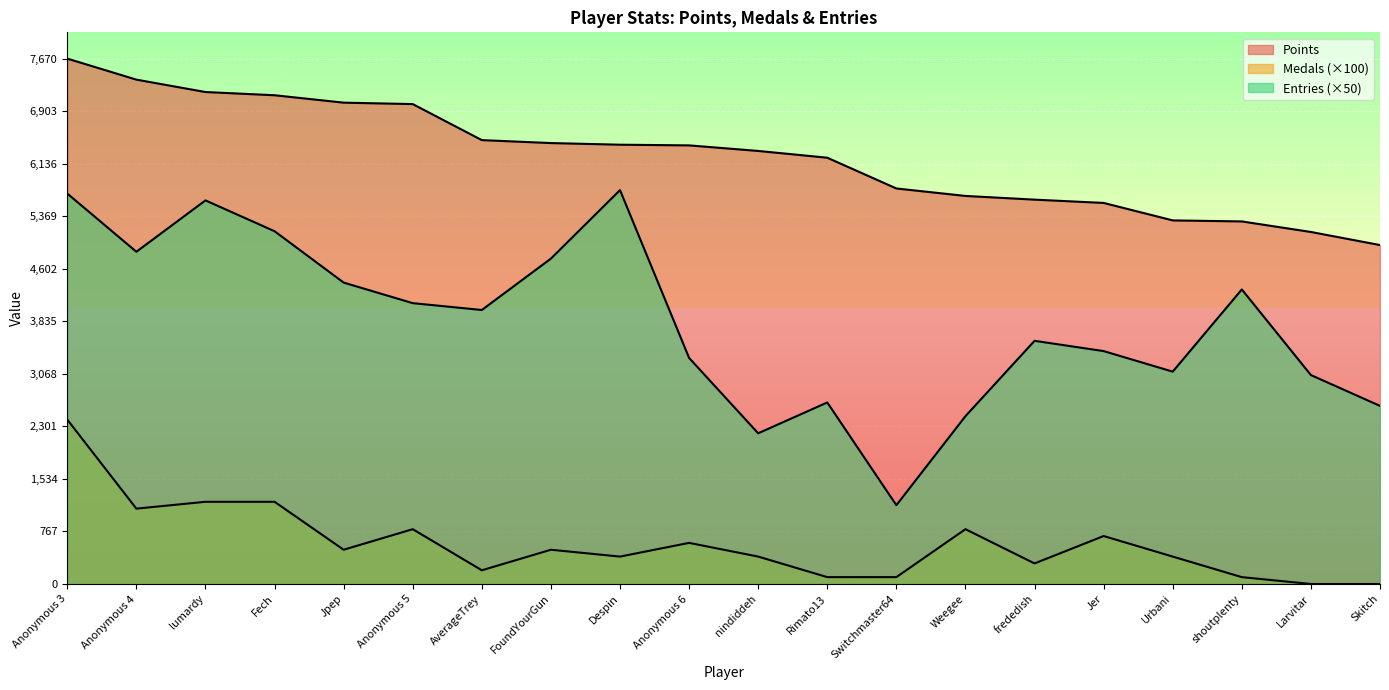

How many distinct data groups are displayed?

3